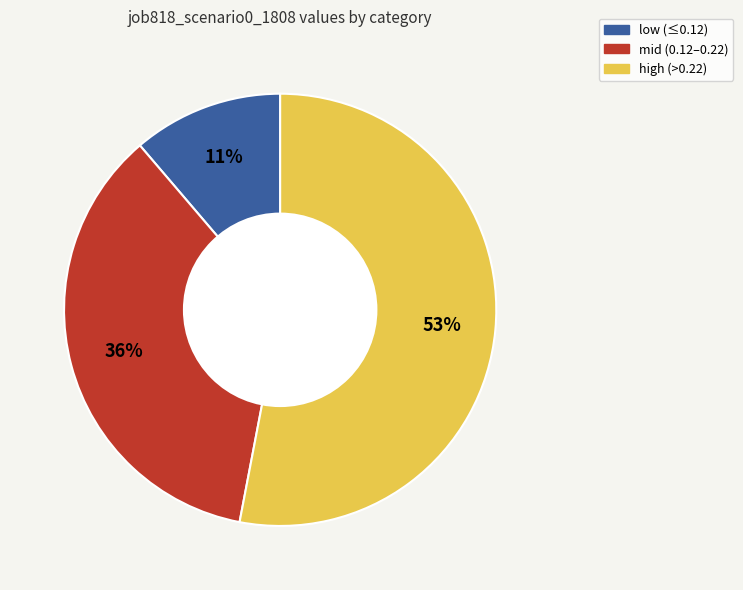

Is there a majority slice in this chart?

Yes